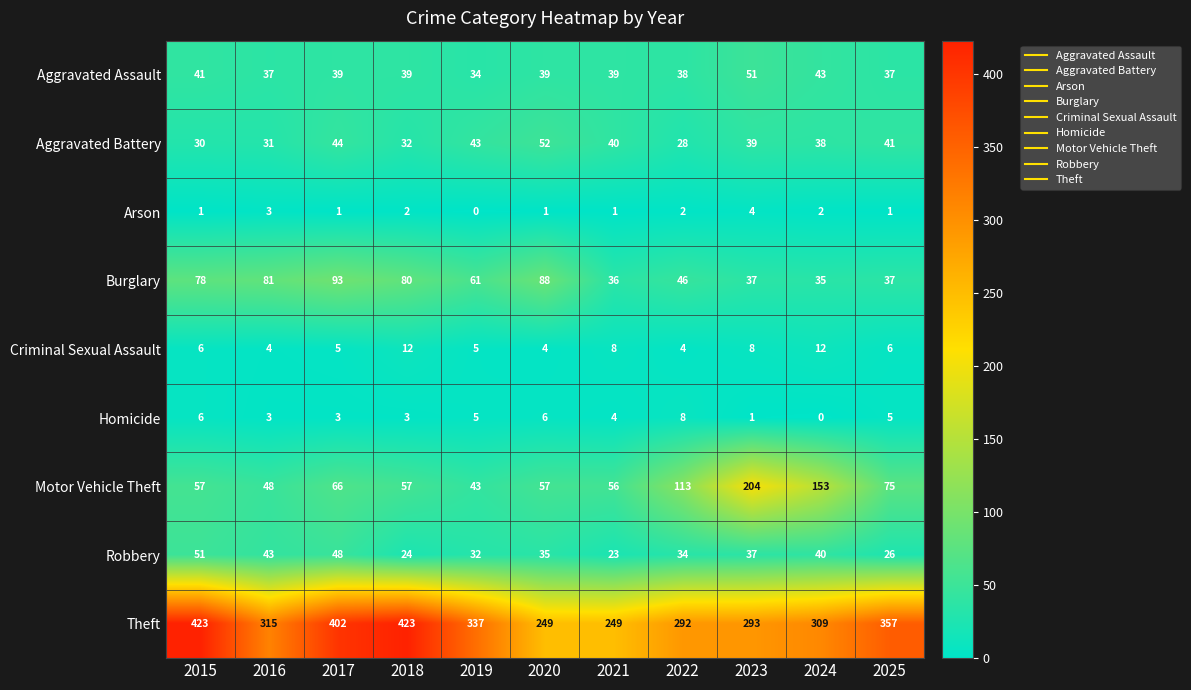

Is it true that Robbery equals 32 at 2019?

True